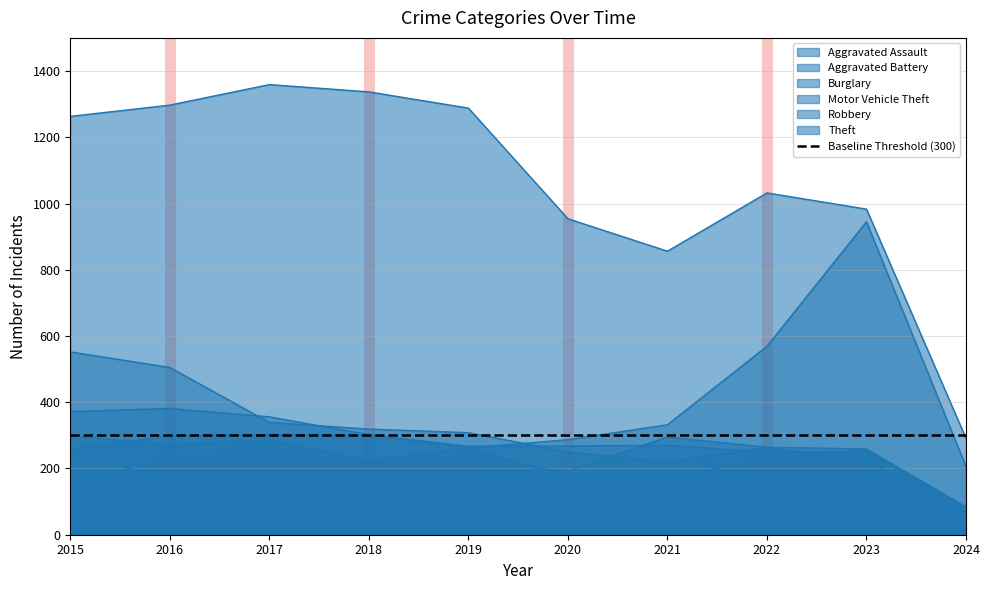

Between which two adjacent categories do Motor Vehicle Theft and Aggravated Battery first intersect?

2015 and 2016